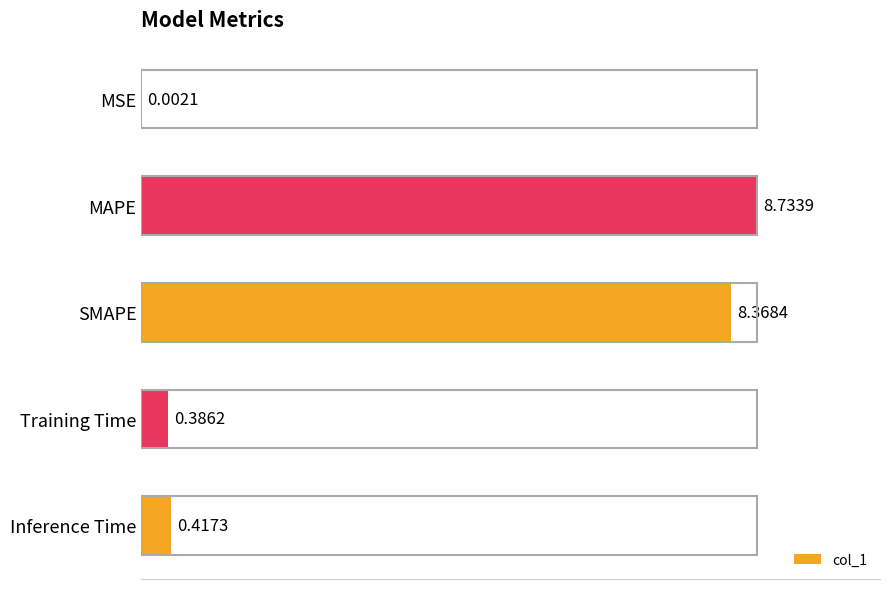

What is the average value?

3.6